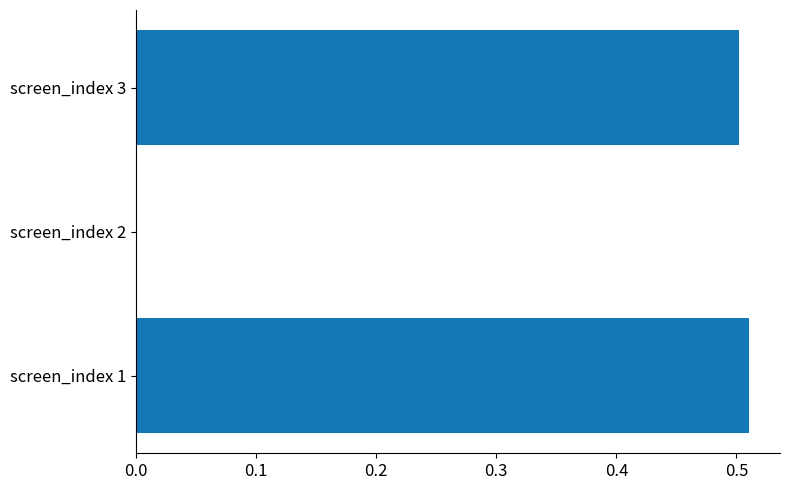

What is the sum of the values at screen_index 1 and screen_index 3?

1.0